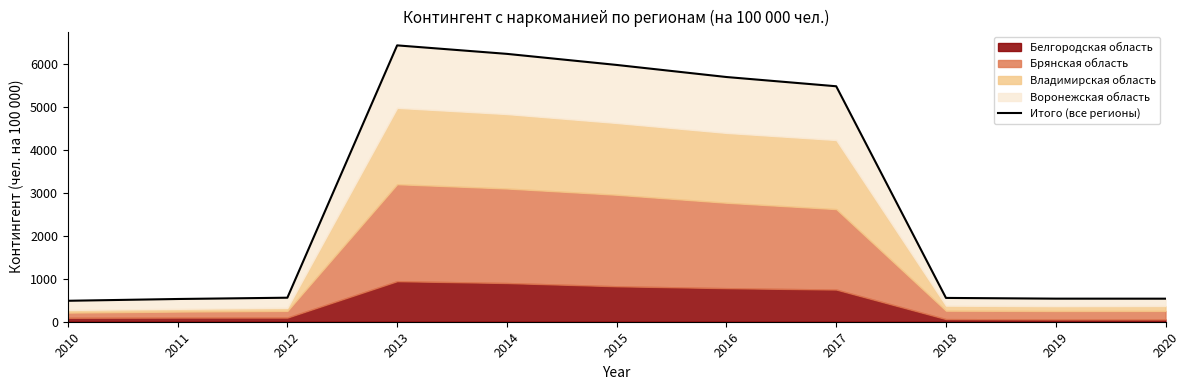

List the labels in order of value, smallest first.

2010, 2011, 2020, 2019, 2018, 2012, 2017, 2016, 2015, 2014, 2013